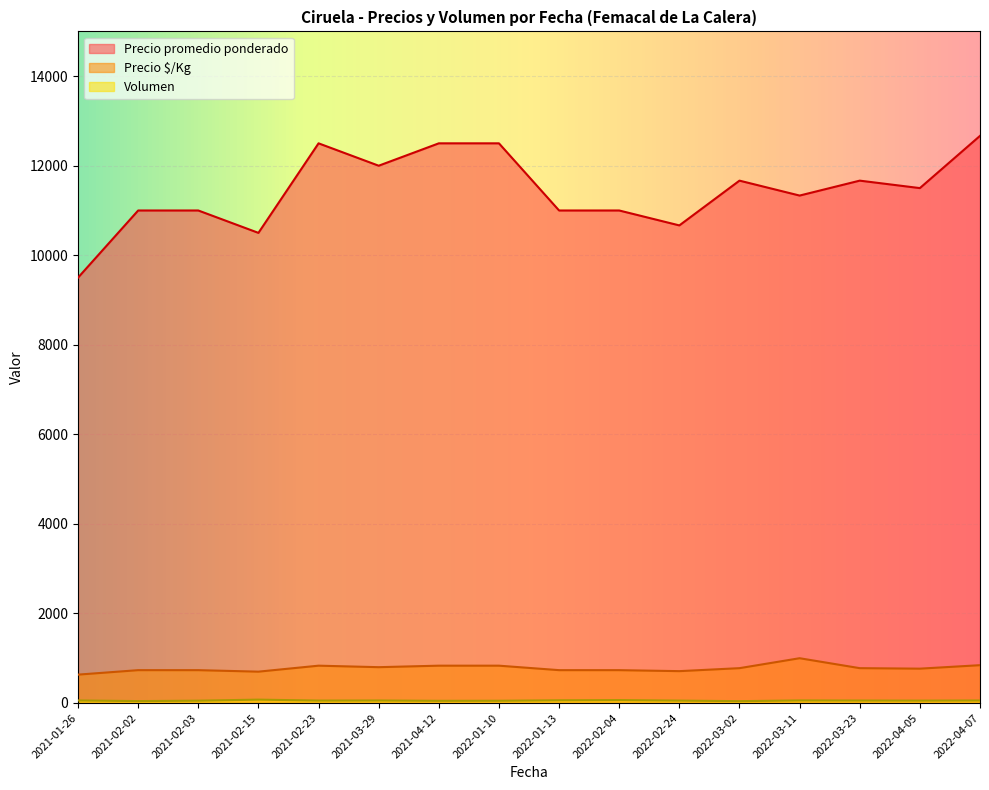

What is the maximum value for Precio promedio ponderado?

12666.7